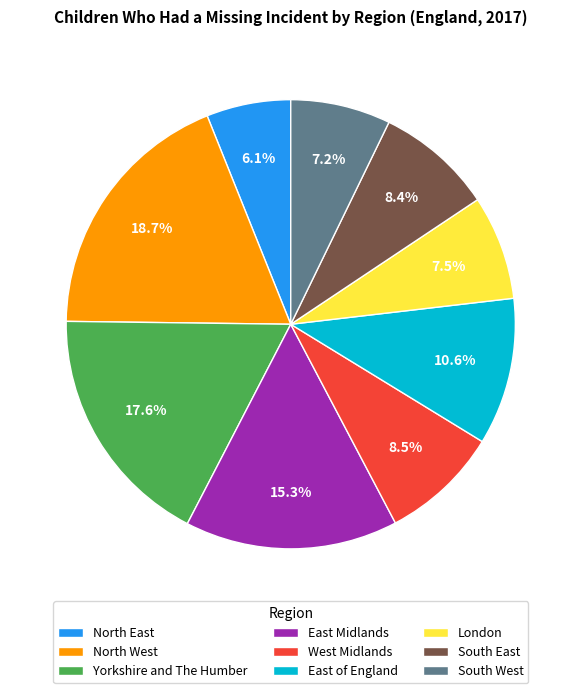

Approximately how many times larger is the value at South East compared to Yorkshire and The Humber?

0.5